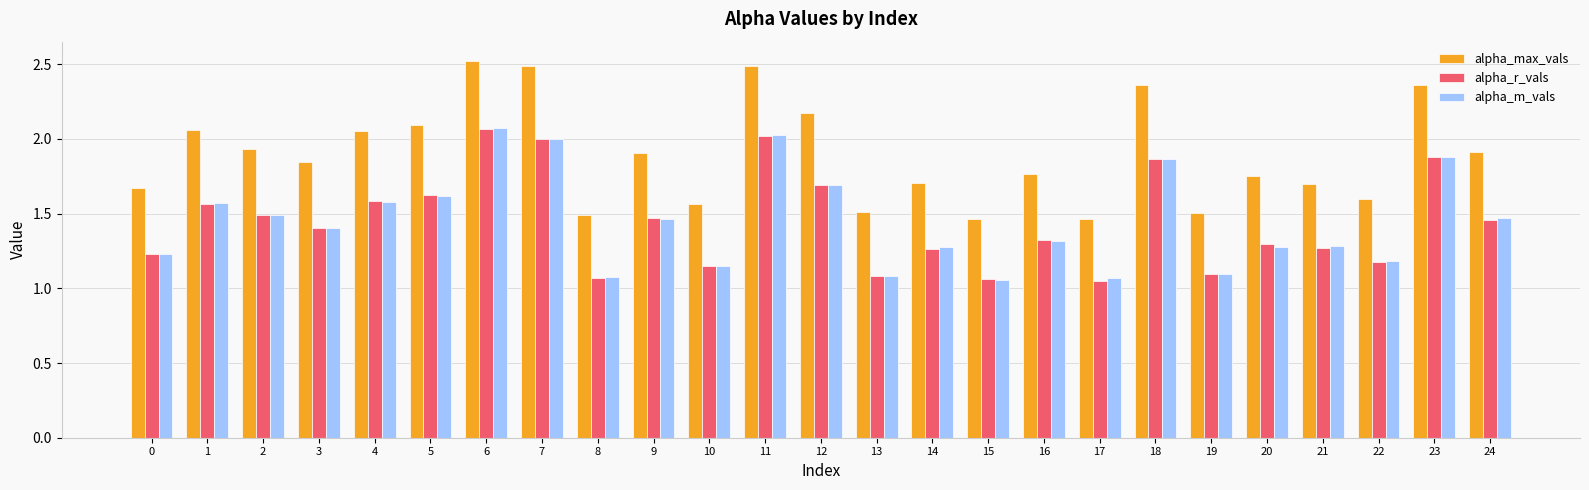

Which series has the largest total across all categories?

alpha_max_vals